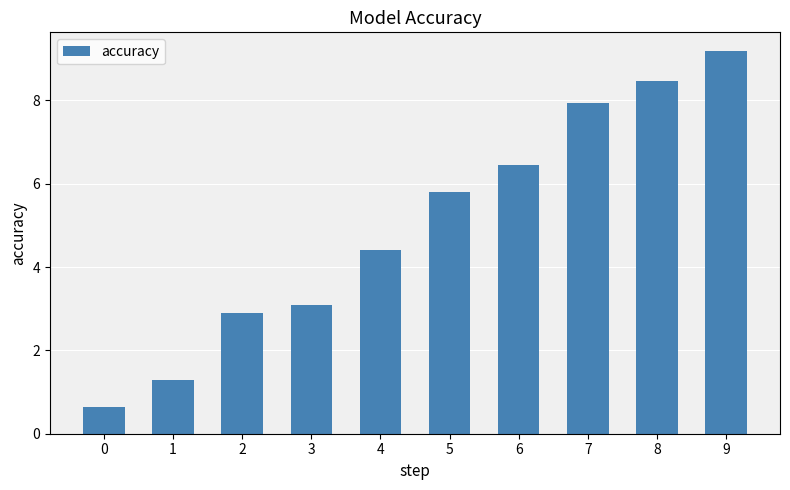

Is it true that the value at 2 is 2.9?

True